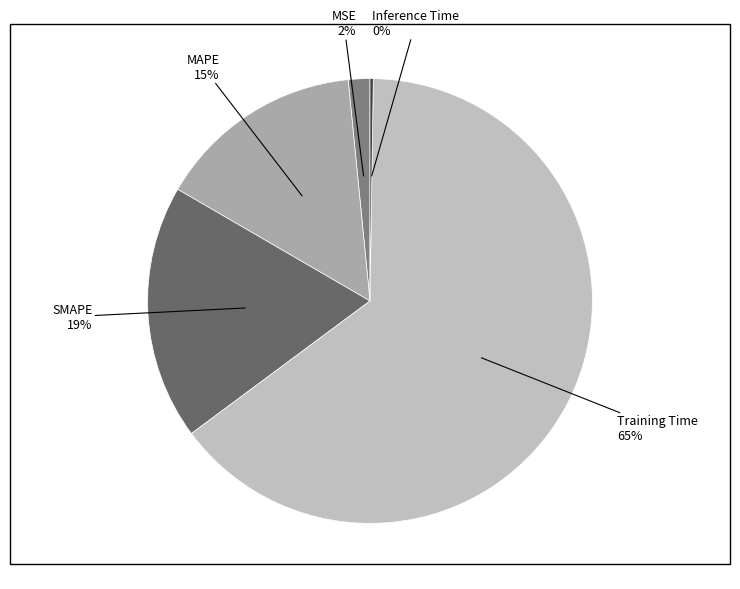

To the nearest percent, what is the difference between the MAPE and Training Time slice percentages?

50%